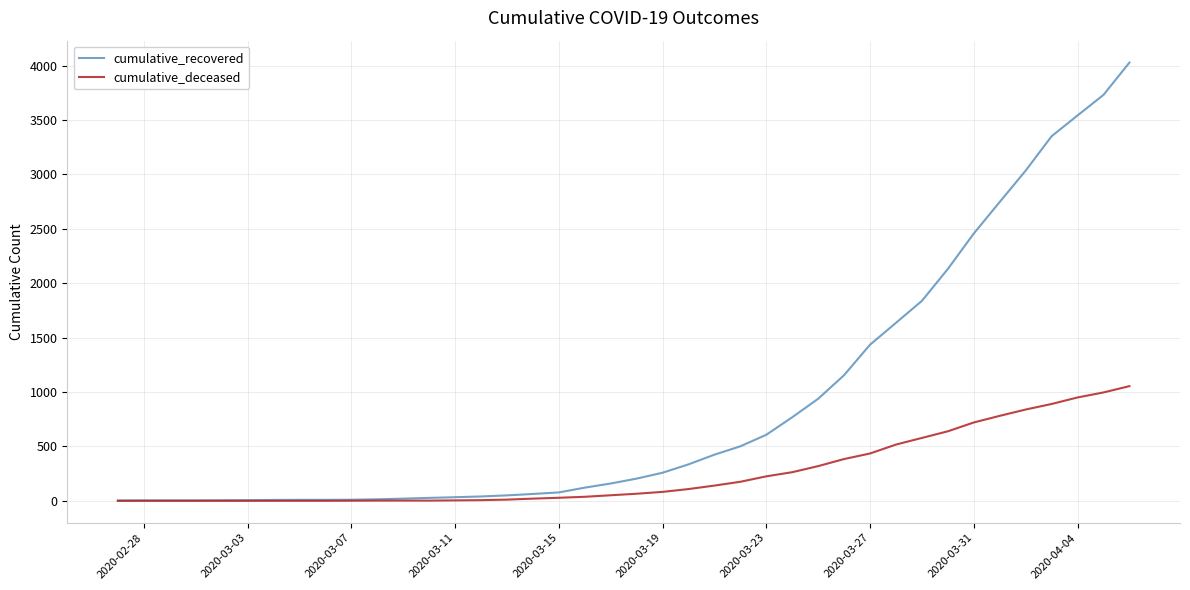

Which series has the largest total across all categories?

cumulative_recovered